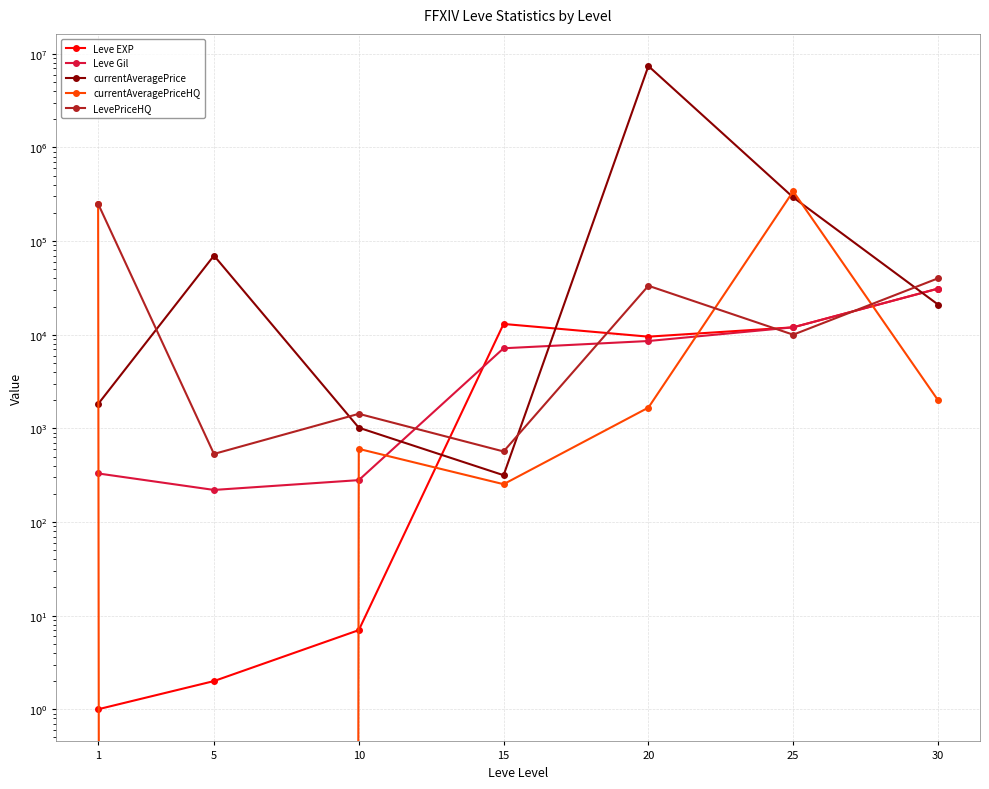

Does the chart display data point markers on the line(s)?

Yes